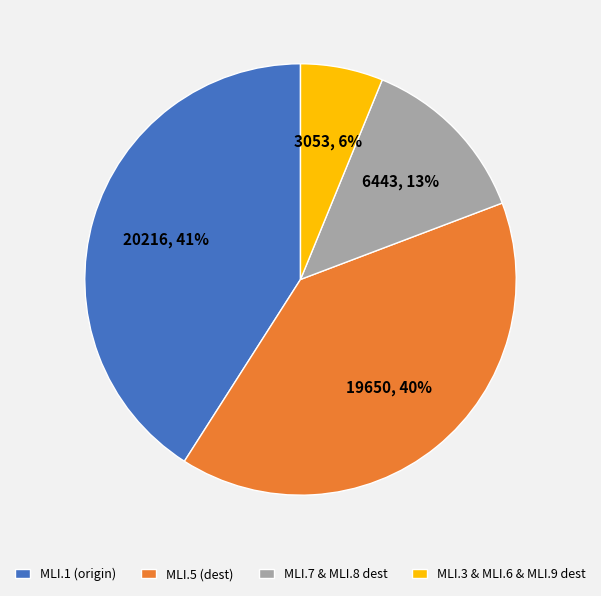

Count the number of slices in the pie.

4